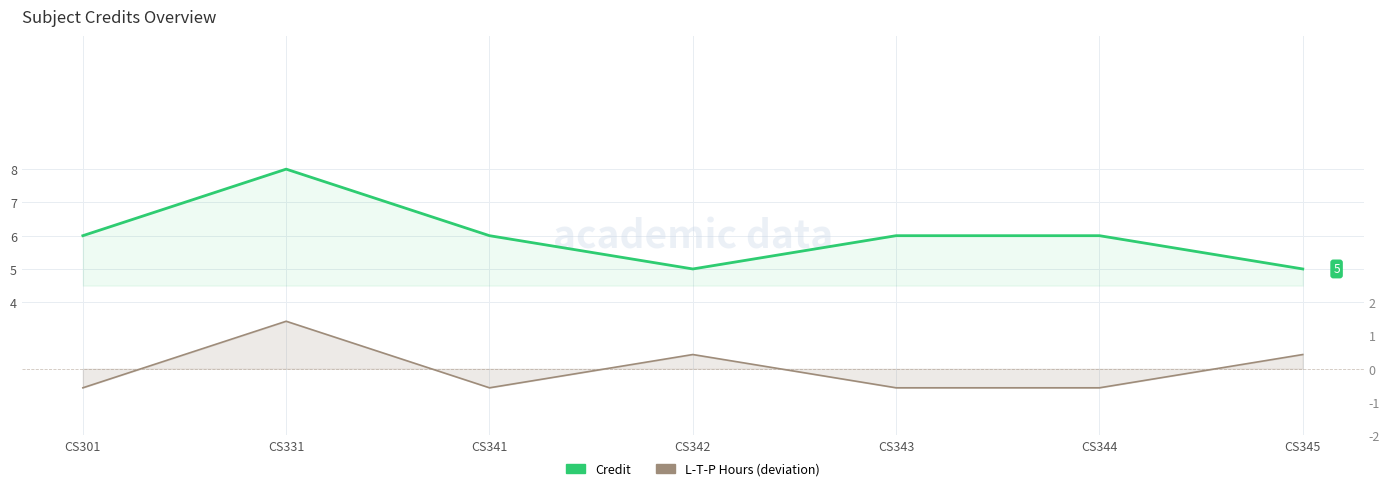

Count the Credit values in the range 5 to 6.

6